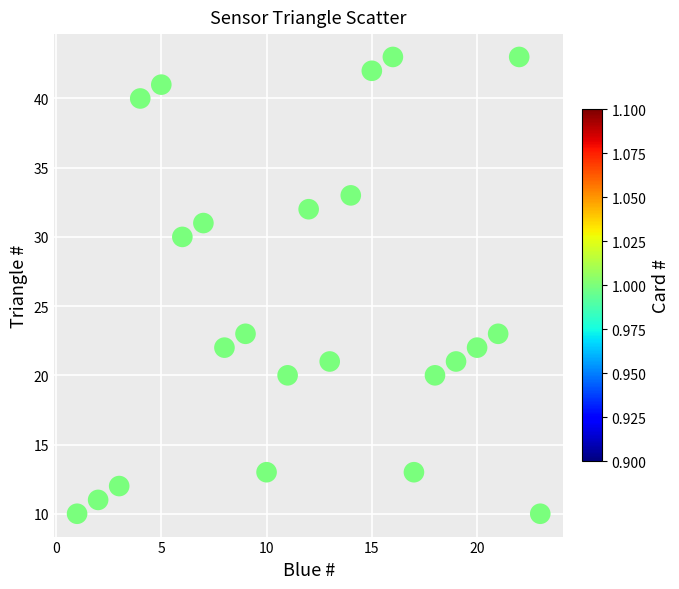

What is the range of Y values (max minus min)?

33